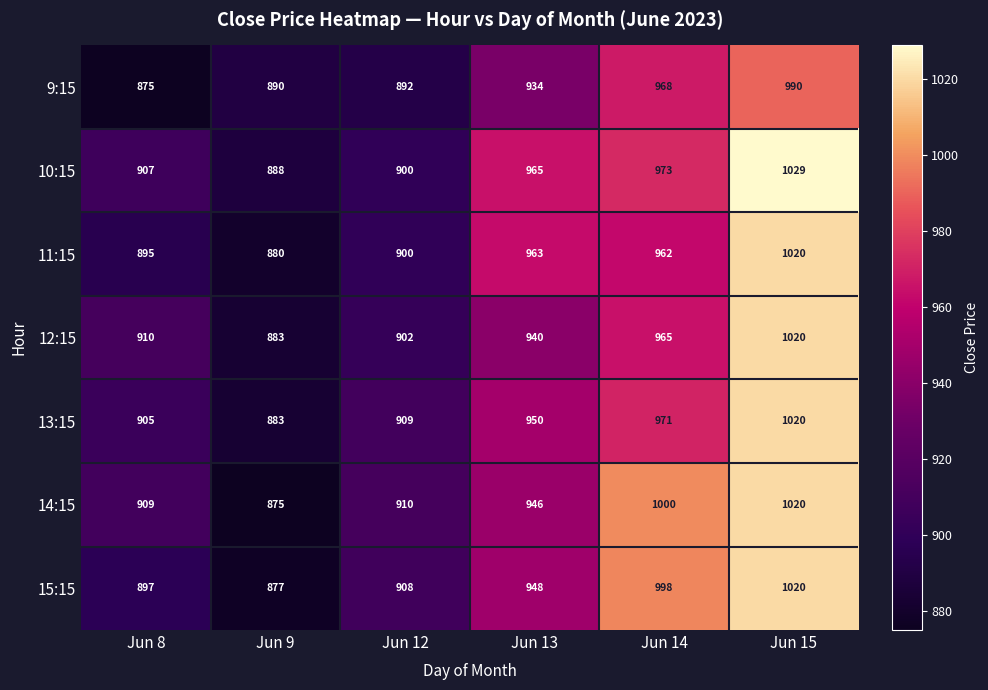

At Jun 13, list the series in order from smallest to largest.

9:15, 12:15, 14:15, 15:15, 13:15, 11:15, 10:15